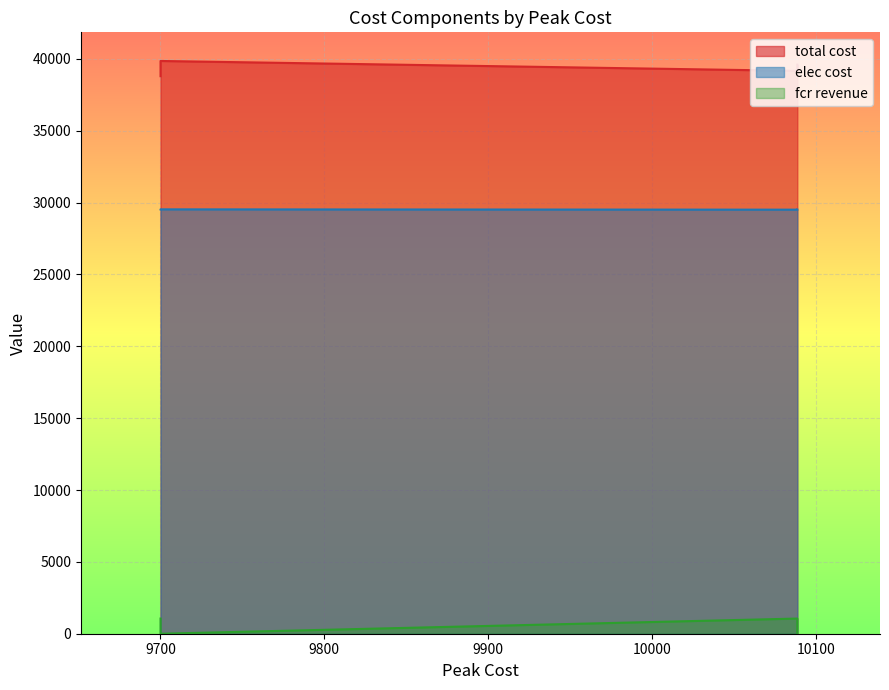

At how many categories does at least one series exceed 12472?

9